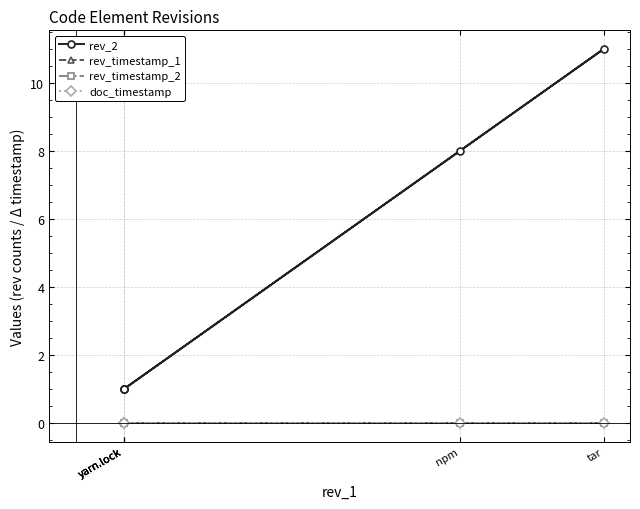

Which category has the highest value in the doc_timestamp series?

yarn.lock